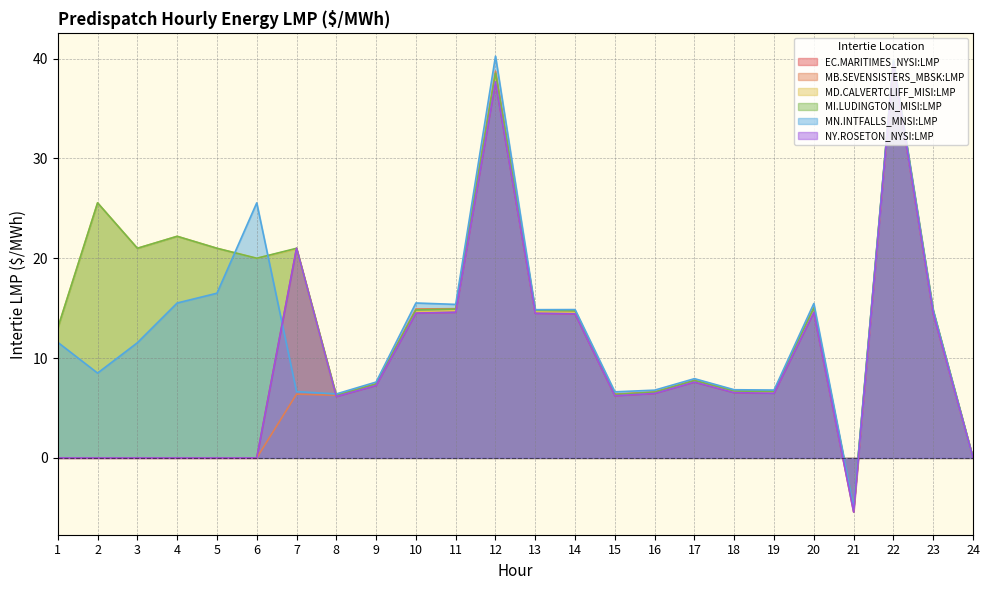

Reading right to left, extract all data points from this chart.

EC.MARITIMES_NYSI:LMP: 0.0	14.5	39.4	-5.4	14.6	6.5	6.5	7.6	6.5	6.2	14.4	14.5	37.7	14.6	14.5	7.3	6.2	21.0	0.0	0.0	0.0	0.0	0.0	0.0
MB.SEVENSISTERS_MBSK:LMP: 0.0	14.7	39.7	-5.1	15.0	6.7	6.7	7.8	6.6	6.4	14.7	14.7	38.7	14.9	14.9	7.4	6.3	6.4	0.0	0.0	0.0	0.0	0.0	0.0
MD.CALVERTCLIFF_MISI:LMP: 0.0	14.6	39.6	-5.2	14.8	6.6	6.6	7.7	6.5	6.3	14.6	14.6	38.1	14.8	14.7	7.3	6.2	20.9	20.0	21.0	22.2	21.0	25.6	13.0
MI.LUDINGTON_MISI:LMP: 0.0	14.8	39.8	-5.0	15.0	6.7	6.7	7.8	6.6	6.4	14.7	14.8	38.5	14.9	14.8	7.4	6.3	21.0	20.0	21.0	22.2	21.0	25.6	13.0
MN.INTFALLS_MNSI:LMP: 0.0	14.8	39.8	-4.9	15.5	6.8	6.8	7.9	6.8	6.6	14.9	14.8	40.2	15.4	15.5	7.6	6.4	6.6	25.6	16.5	15.5	11.5	8.5	11.6
NY.ROSETON_NYSI:LMP: 0.0	14.5	39.4	-5.4	14.6	6.5	6.5	7.6	6.5	6.2	14.4	14.5	37.7	14.6	14.5	7.3	6.2	21.0	0.0	0.0	0.0	0.0	0.0	0.0